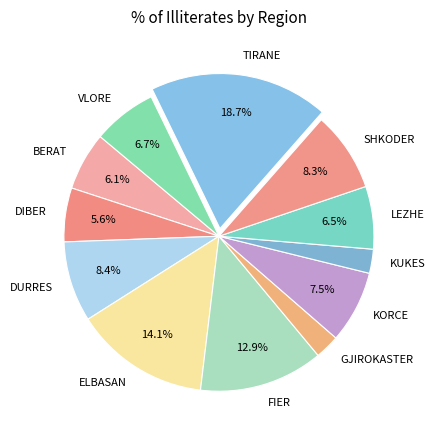

Approximately how many times larger is the value at SHKODER compared to ELBASAN?

0.6